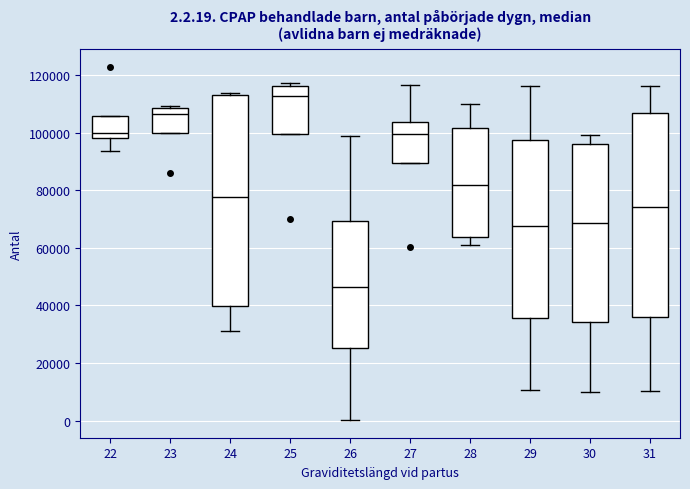

Comparing the boxes themselves (not the whiskers), which one is the tallest?

24